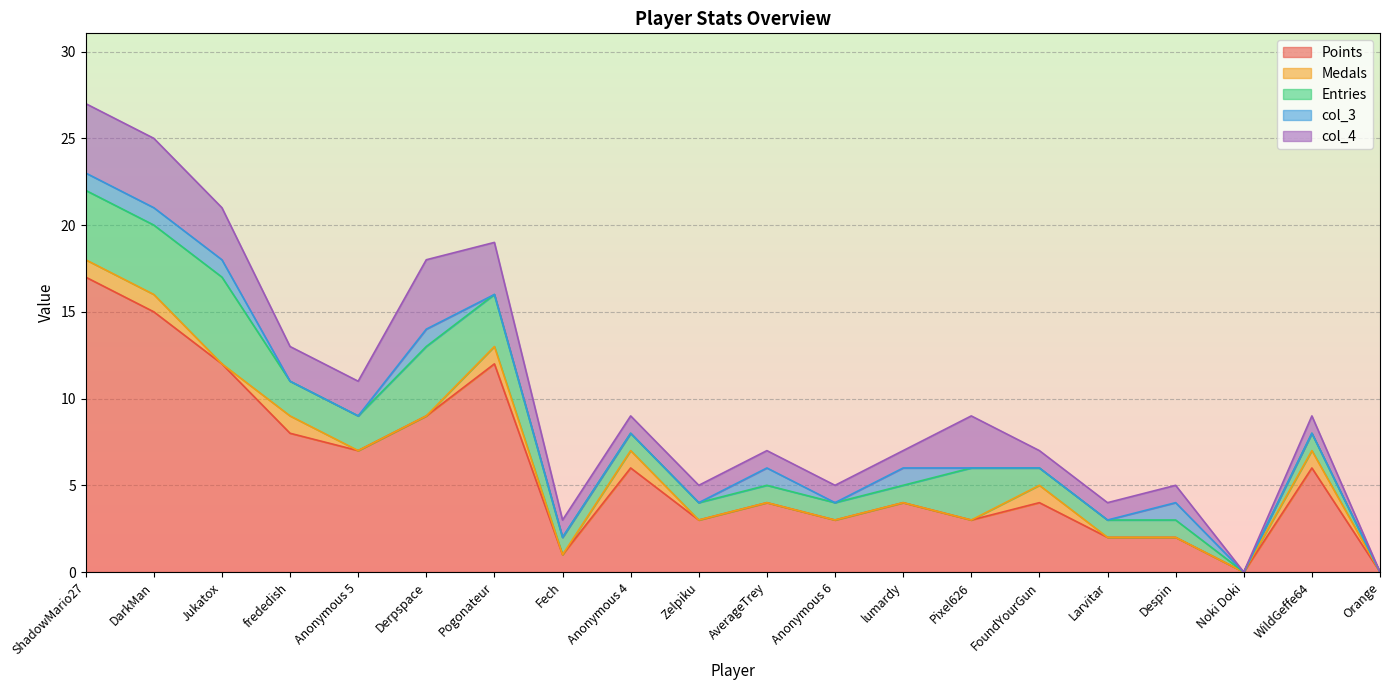

How many values in the Entries series are below 1?

2